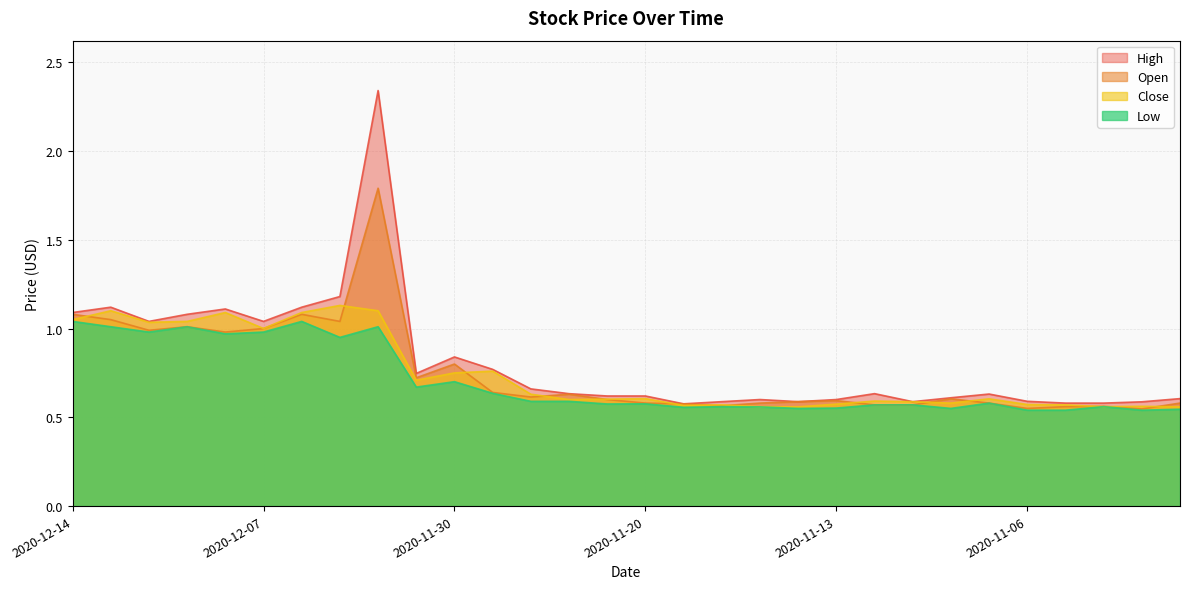

Reading right to left, what are all the values shown in this chart?

Open: 2020-11-02=0.6	2020-11-03=0.5	2020-11-04=0.6	2020-11-05=0.6	2020-11-06=0.6	2020-11-09=0.6	2020-11-10=0.6	2020-11-11=0.6	2020-11-12=0.6	2020-11-13=0.6	2020-11-16=0.6	2020-11-17=0.6	2020-11-18=0.6	2020-11-19=0.6	2020-11-20=0.6	2020-11-23=0.6	2020-11-24=0.6	2020-11-25=0.6	2020-11-27=0.6	2020-11-30=0.8	2020-12-01=0.7	2020-12-02=1.8	2020-12-03=1.0	2020-12-04=1.1	2020-12-07=1.0	2020-12-08=1.0	2020-12-09=1.0	2020-12-10=1.0	2020-12-11=1.1	2020-12-14=1.1
High: 2020-11-02=0.6	2020-11-03=0.6	2020-11-04=0.6	2020-11-05=0.6	2020-11-06=0.6	2020-11-09=0.6	2020-11-10=0.6	2020-11-11=0.6	2020-11-12=0.6	2020-11-13=0.6	2020-11-16=0.6	2020-11-17=0.6	2020-11-18=0.6	2020-11-19=0.6	2020-11-20=0.6	2020-11-23=0.6	2020-11-24=0.6	2020-11-25=0.7	2020-11-27=0.8	2020-11-30=0.8	2020-12-01=0.7	2020-12-02=2.3	2020-12-03=1.2	2020-12-04=1.1	2020-12-07=1.0	2020-12-08=1.1	2020-12-09=1.1	2020-12-10=1.0	2020-12-11=1.1	2020-12-14=1.1
Low: 2020-11-02=0.5	2020-11-03=0.5	2020-11-04=0.6	2020-11-05=0.5	2020-11-06=0.5	2020-11-09=0.6	2020-11-10=0.6	2020-11-11=0.6	2020-11-12=0.6	2020-11-13=0.6	2020-11-16=0.6	2020-11-17=0.6	2020-11-18=0.6	2020-11-19=0.6	2020-11-20=0.6	2020-11-23=0.6	2020-11-24=0.6	2020-11-25=0.6	2020-11-27=0.6	2020-11-30=0.7	2020-12-01=0.7	2020-12-02=1.0	2020-12-03=0.9	2020-12-04=1.0	2020-12-07=1.0	2020-12-08=1.0	2020-12-09=1.0	2020-12-10=1.0	2020-12-11=1.0	2020-12-14=1.0
Close: 2020-11-02=0.6	2020-11-03=0.6	2020-11-04=0.6	2020-11-05=0.6	2020-11-06=0.6	2020-11-09=0.6	2020-11-10=0.6	2020-11-11=0.6	2020-11-12=0.6	2020-11-13=0.6	2020-11-16=0.6	2020-11-17=0.6	2020-11-18=0.6	2020-11-19=0.6	2020-11-20=0.6	2020-11-23=0.6	2020-11-24=0.6	2020-11-25=0.6	2020-11-27=0.8	2020-11-30=0.8	2020-12-01=0.7	2020-12-02=1.1	2020-12-03=1.1	2020-12-04=1.1	2020-12-07=1.0	2020-12-08=1.1	2020-12-09=1.0	2020-12-10=1.0	2020-12-11=1.1	2020-12-14=1.1